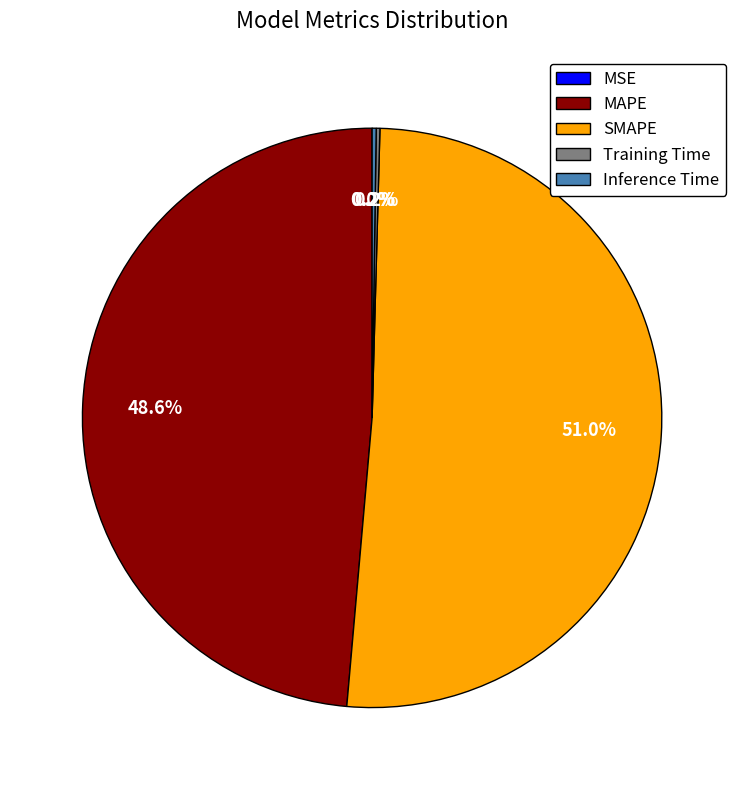

What is the largest slice in the pie chart?

SMAPE